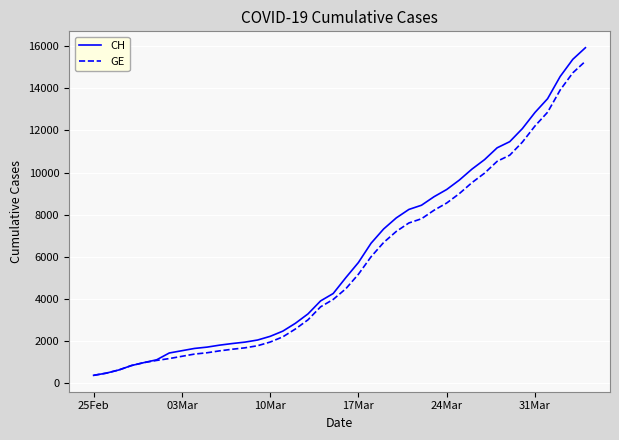

What is the maximum value shown in the chart?

15926